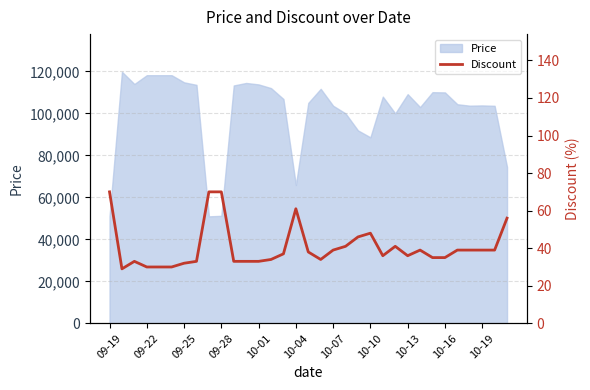

Where is Price nearest to the value 85380?

10-10